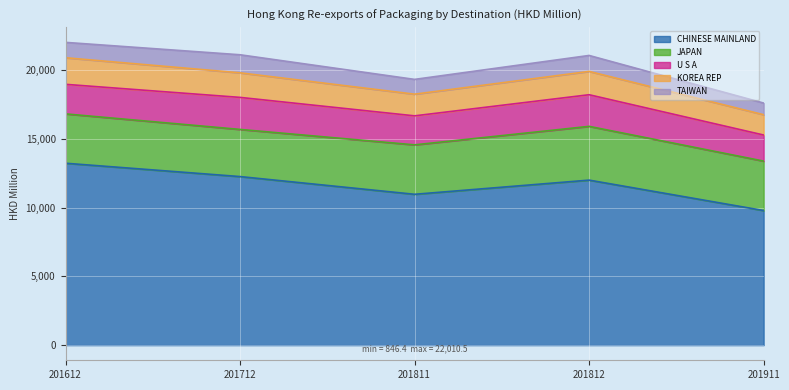

Where does the TAIWAN series first go above 1117?

201612